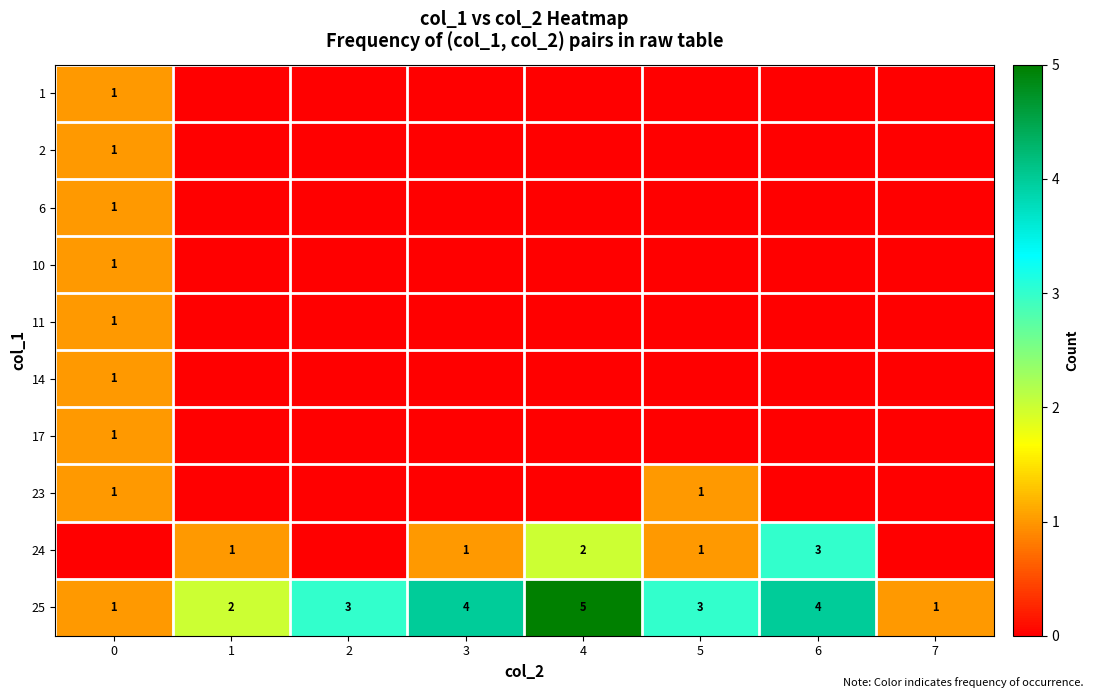

The value of row_7 at 1 is 0. True or false?

True